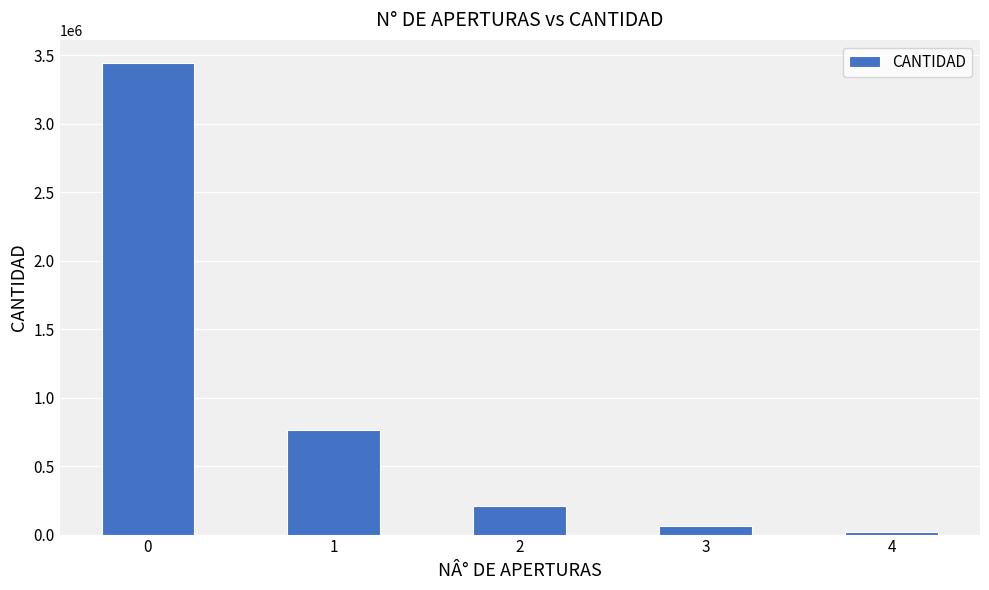

List the labels in order of value, largest first.

0, 1, 2, 3, 4